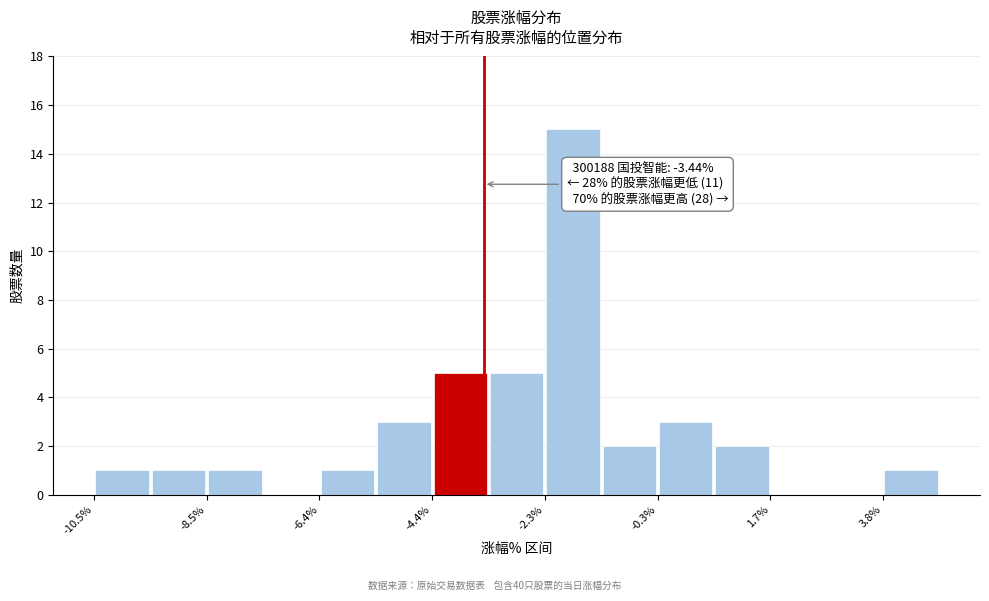

Read against the x-axis, roughly where is the centre of the tallest bar?

-2.0